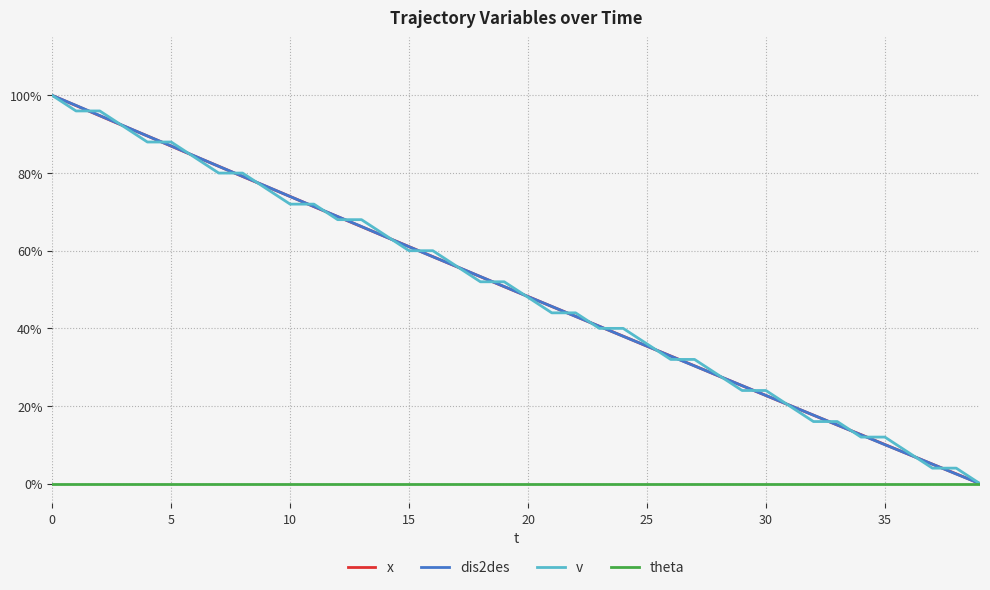

What is the maximum value shown in the chart?

1.0